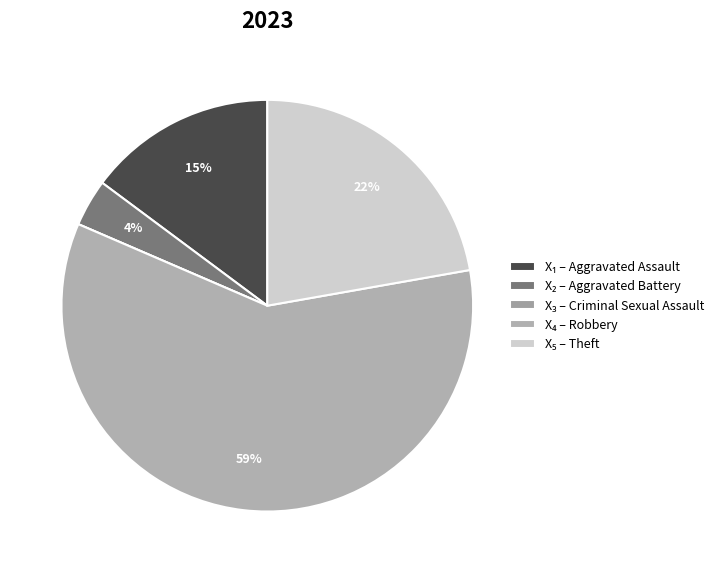

Which category has the biggest portion of the pie?

Robbery